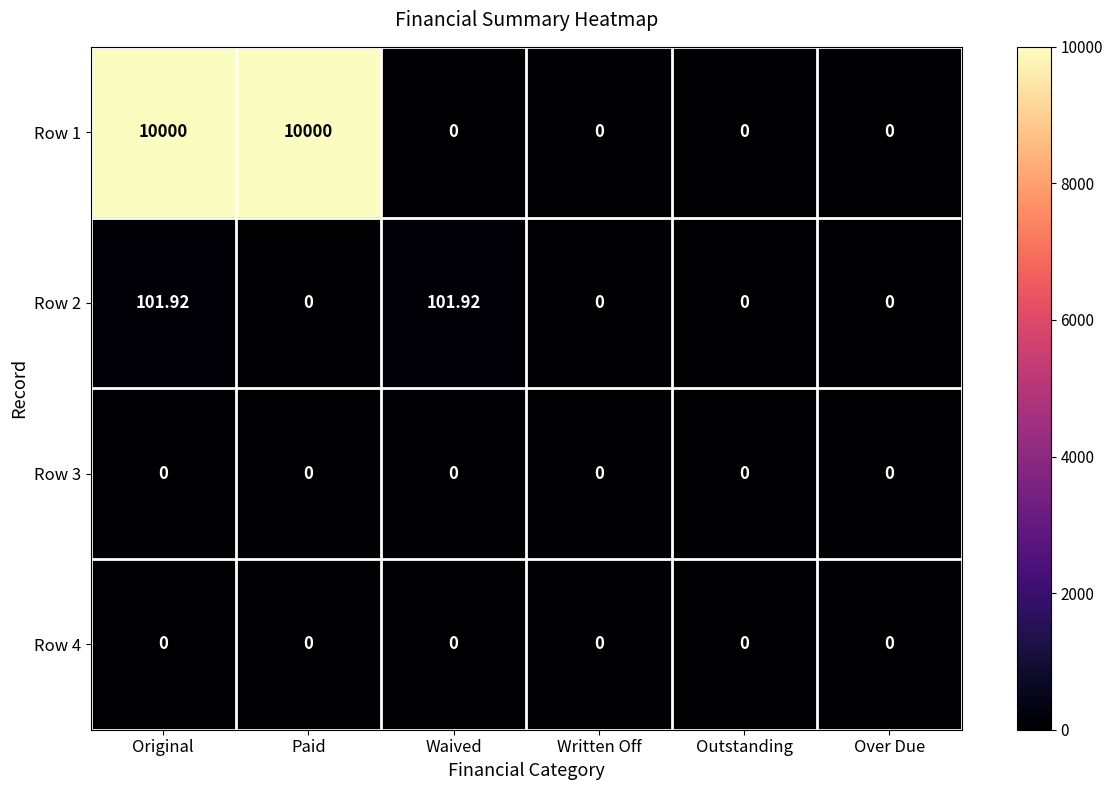

Count the number of categories in the chart.

6